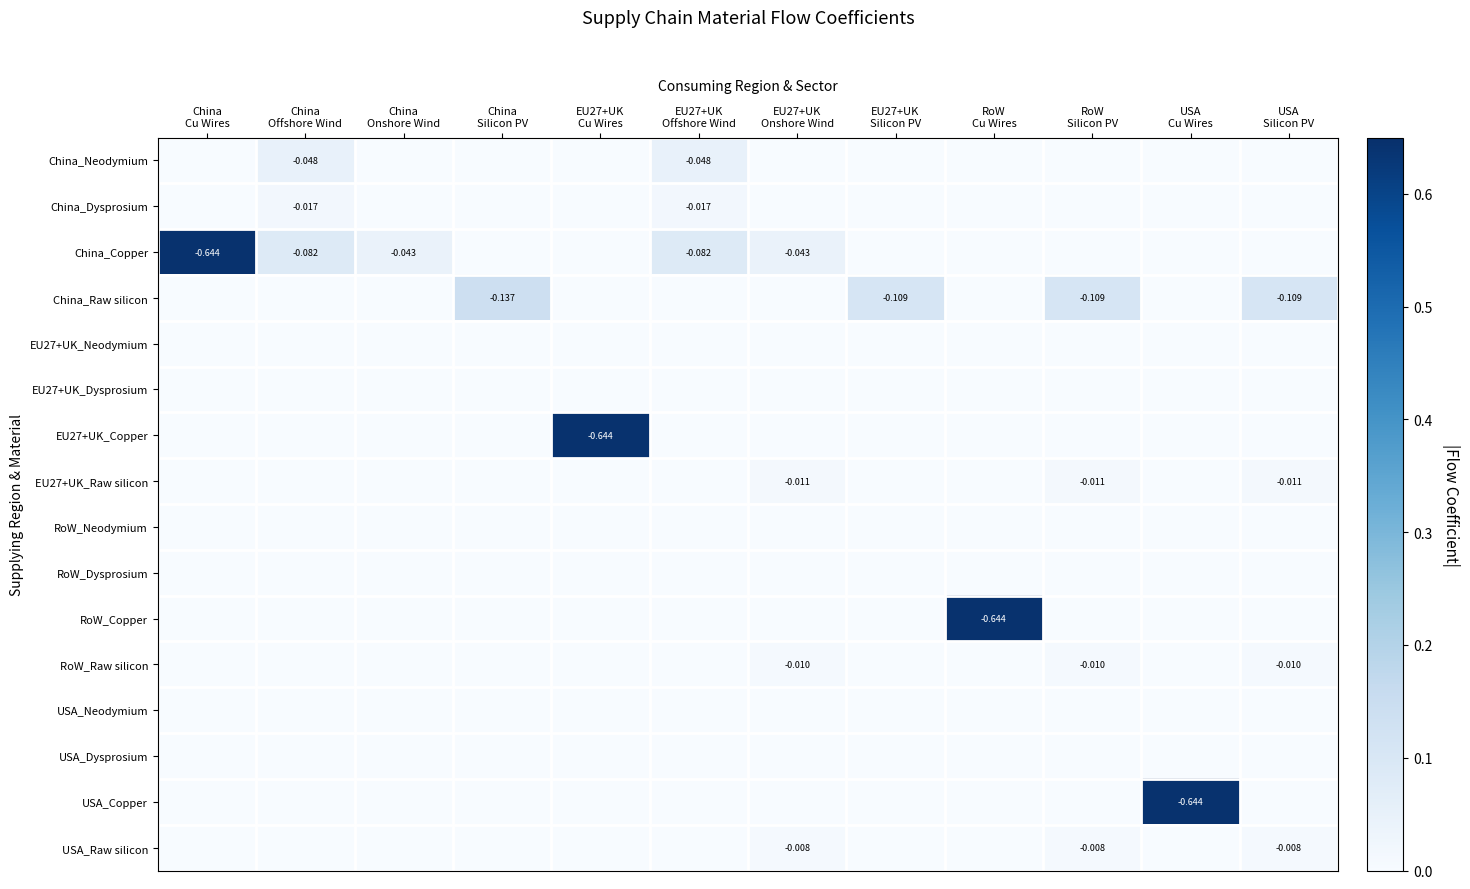

Which series has the largest total across all categories?

China_Copper